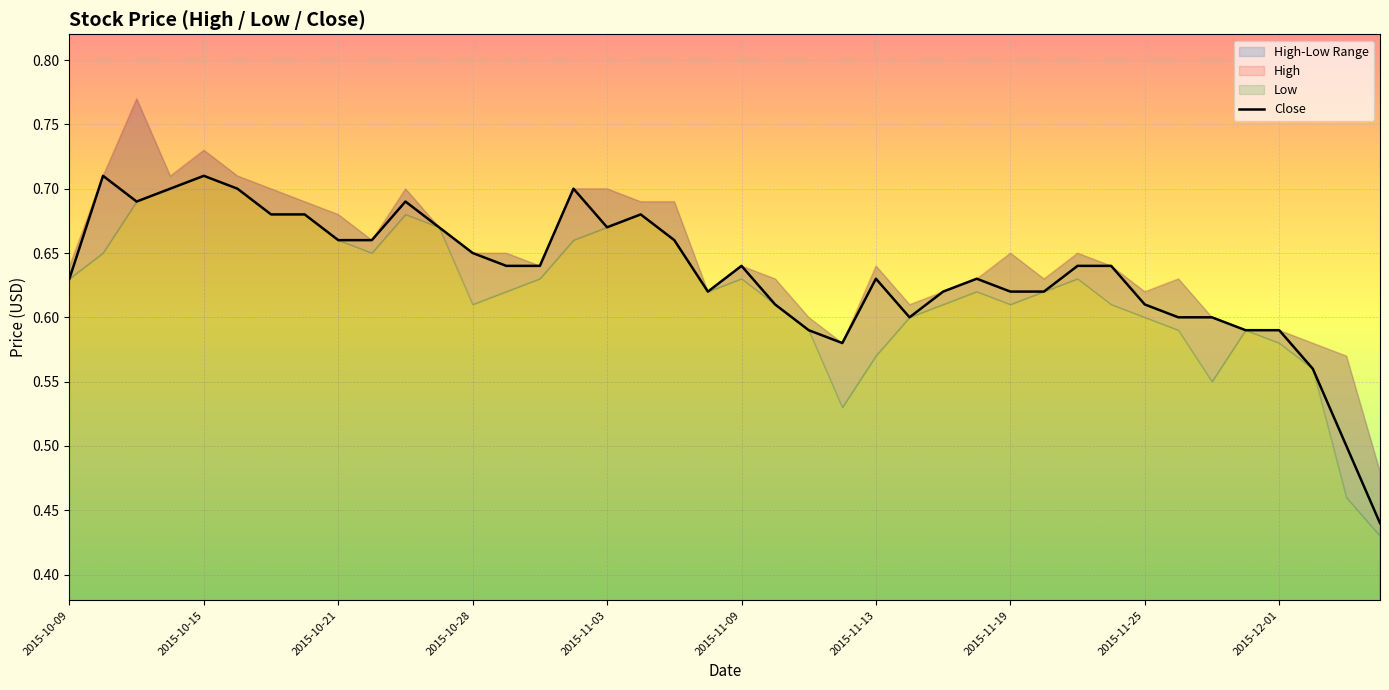

Is it true that Close equals 0.2 at 2015-10-15?

False